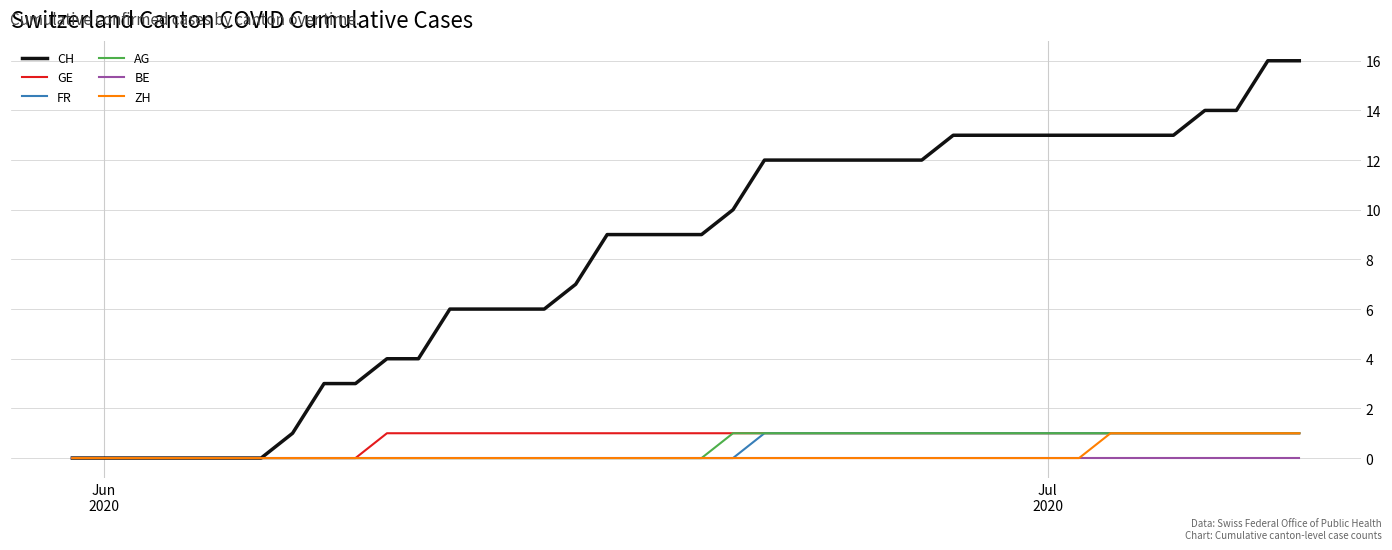

Reading right to left, what are all the values shown in this chart?

CH: 16	16	14	14	13	13	13	13	13	13	13	13	12	12	12	12	12	12	10	9	9	9	9	7	6	6	6	6	4	4	3	3	1	0	0	0	0	0	0	0
GE: 1	1	1	1	1	1	1	1	1	1	1	1	1	1	1	1	1	1	1	1	1	1	1	1	1	1	1	1	1	1	0	0	0	0	0	0	0	0	0	0
FR: 1	1	1	1	1	1	1	1	1	1	1	1	1	1	1	1	1	1	0	0	0	0	0	0	0	0	0	0	0	0	0	0	0	0	0	0	0	0	0	0
AG: 1	1	1	1	1	1	1	1	1	1	1	1	1	1	1	1	1	1	1	0	0	0	0	0	0	0	0	0	0	0	0	0	0	0	0	0	0	0	0	0
BE: 0	0	0	0	0	0	0	0	0	0	0	0	0	0	0	0	0	0	0	0	0	0	0	0	0	0	0	0	0	0	0	0	0	0	0	0	0	0	0	0
ZH: 1	1	1	1	1	1	1	0	0	0	0	0	0	0	0	0	0	0	0	0	0	0	0	0	0	0	0	0	0	0	0	0	0	0	0	0	0	0	0	0